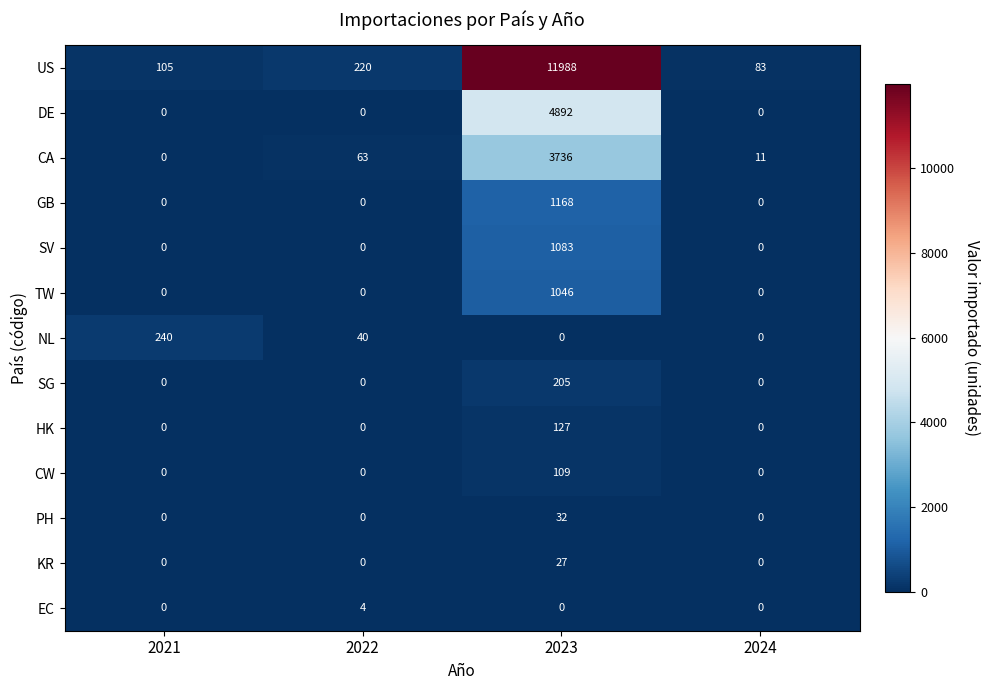

True or false: TW has a value of 700 at 2024.

False